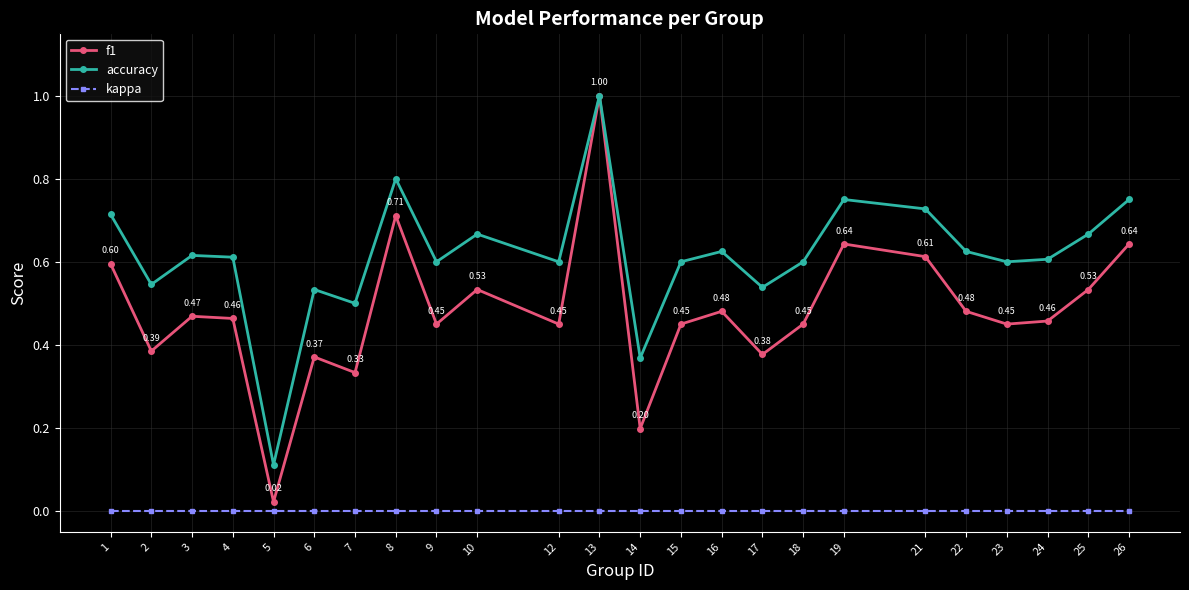

True or false: f1 and kappa intersect in this chart.

False